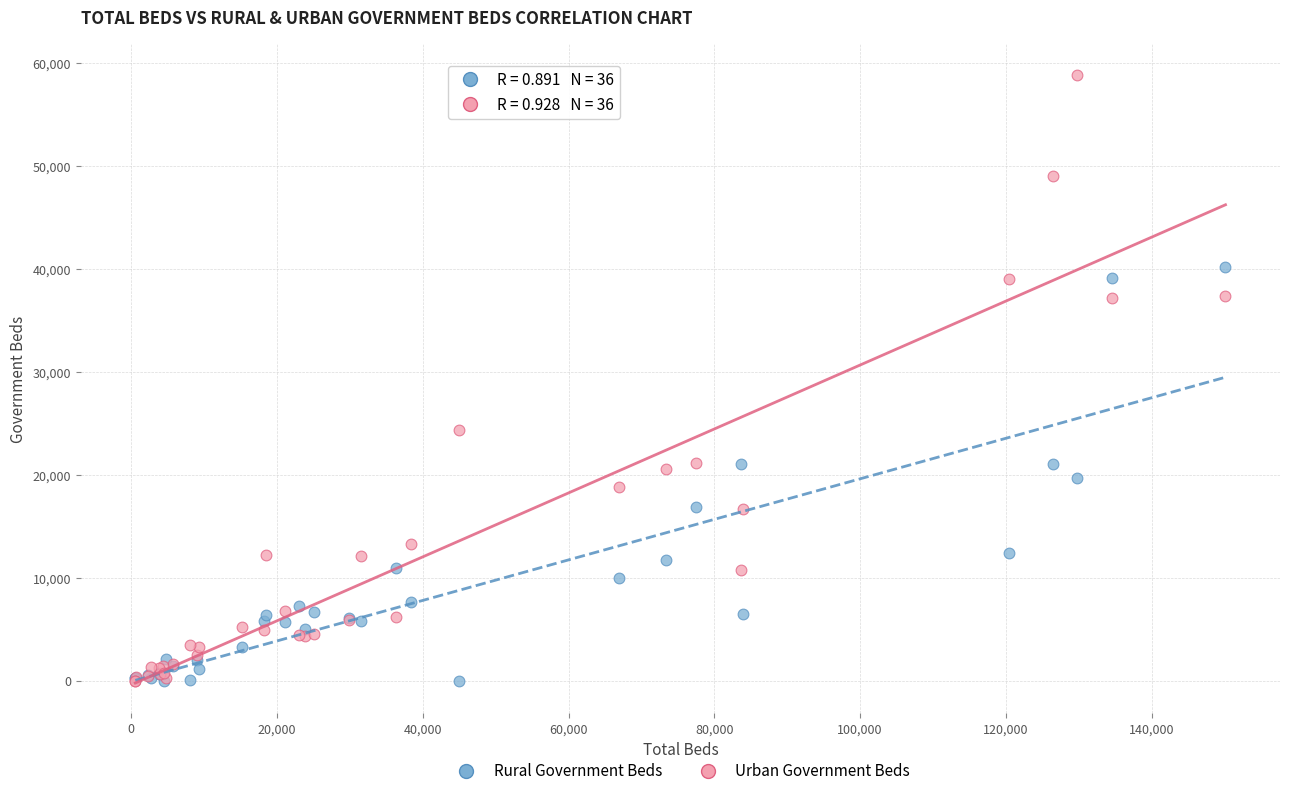

Across all series, what Y value is closest to 29441?

24383